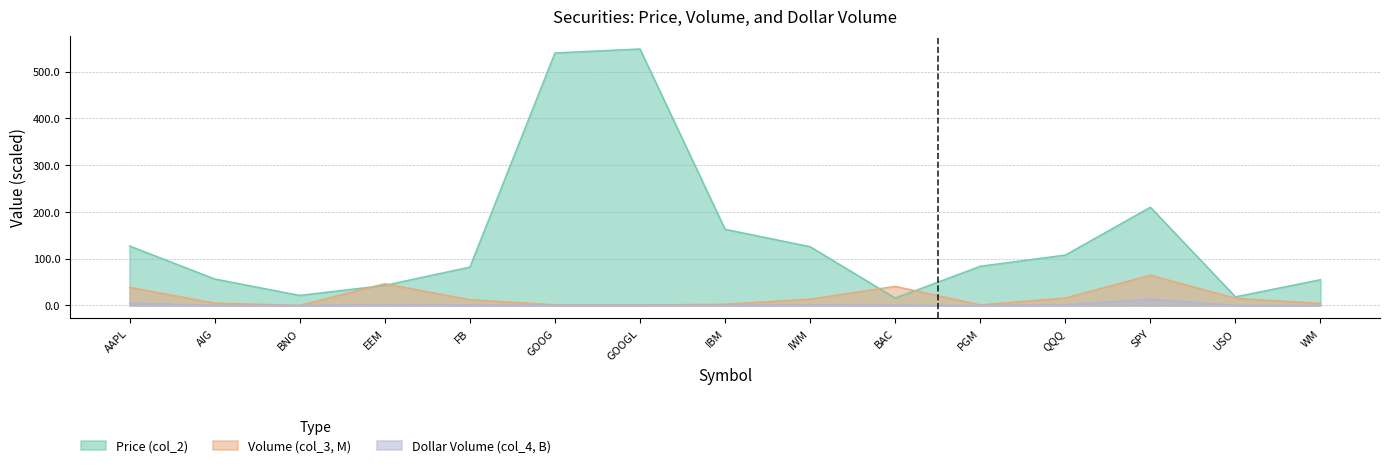

Reading left to right, what are all the values shown in this chart?

Price (col_2): 127.1	56.6	21.5	42.9	82.0	540.0	548.5	162.9	125.6	15.7	83.8	107.8	210.1	18.4	55.1
Volume (col_3, M): 38.8	5.0	0.2	46.6	12.2	1.4	1.3	2.5	13.5	40.8	1.2	15.9	64.7	15.2	4.4
Dollar Volume (col_4, B): 4.9	0.3	0.0	2.0	1.0	0.7	0.7	0.4	1.7	0.6	0.1	1.7	13.6	0.3	0.2